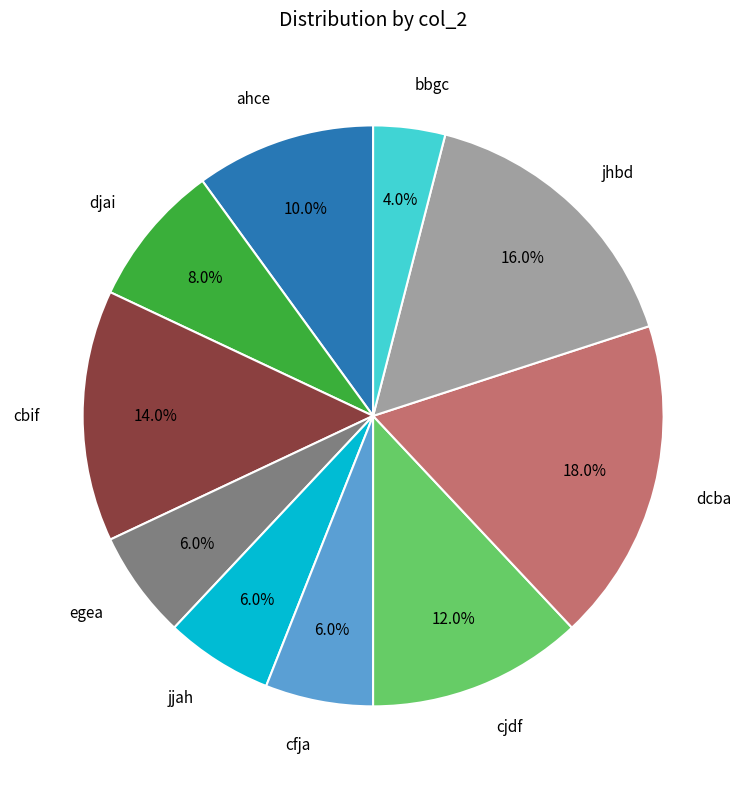

Is there a majority slice in this chart?

No